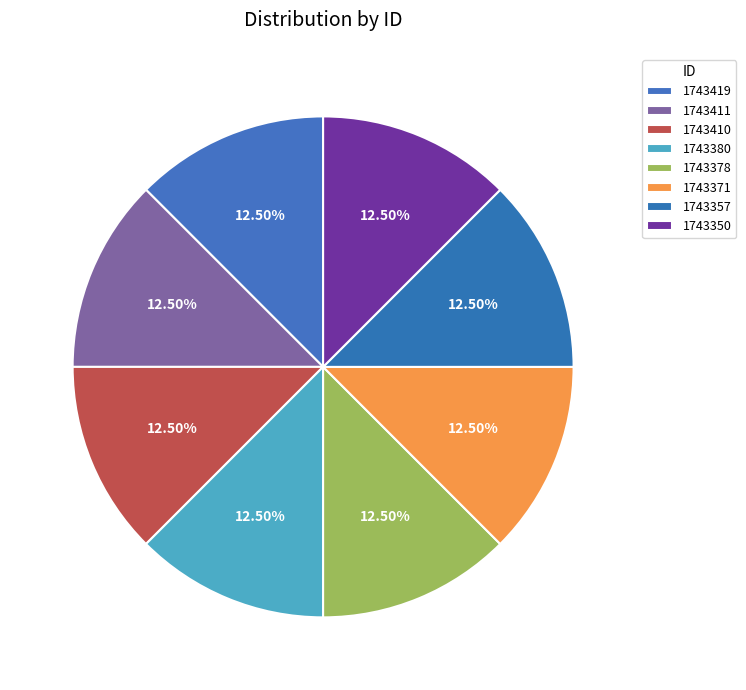

What percentage is NOT represented by 1743378?

87.5%